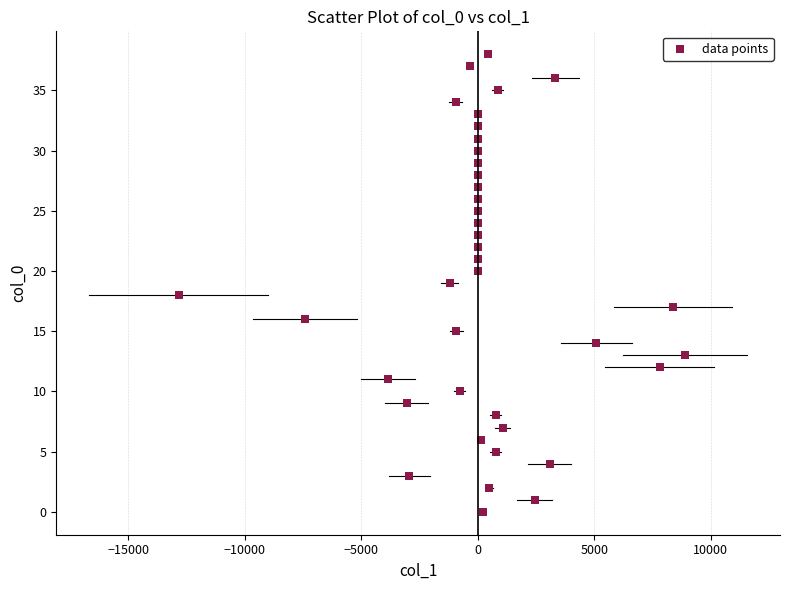

What is the range of Y values (max minus min)?

38